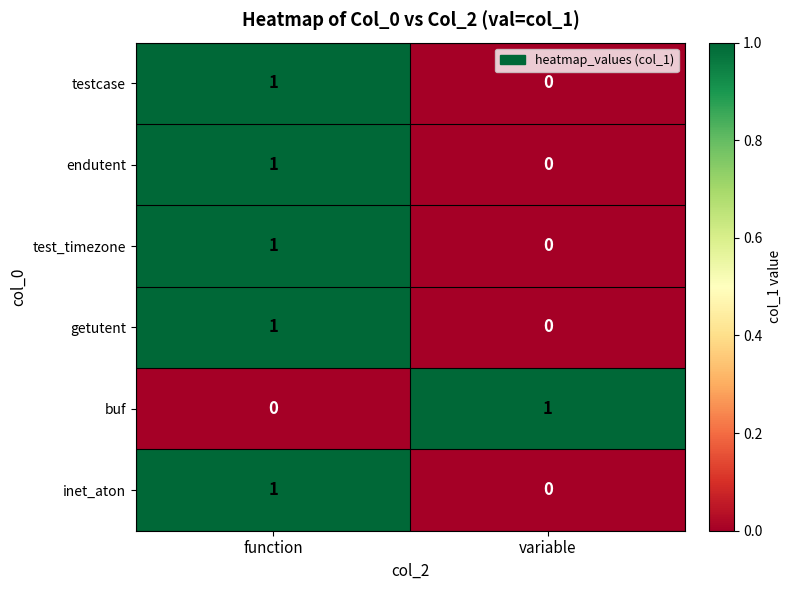

Is the value of buf at function greater than the value of testcase at function?

No